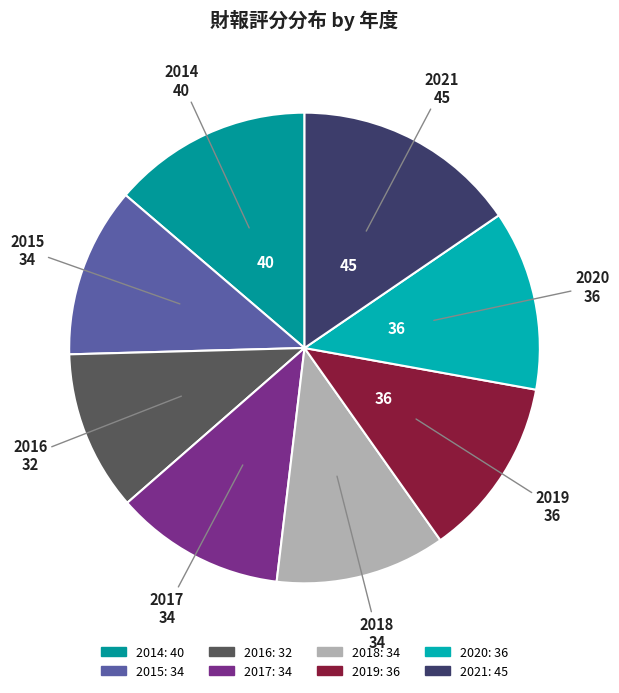

Which category has the biggest portion of the pie?

2021